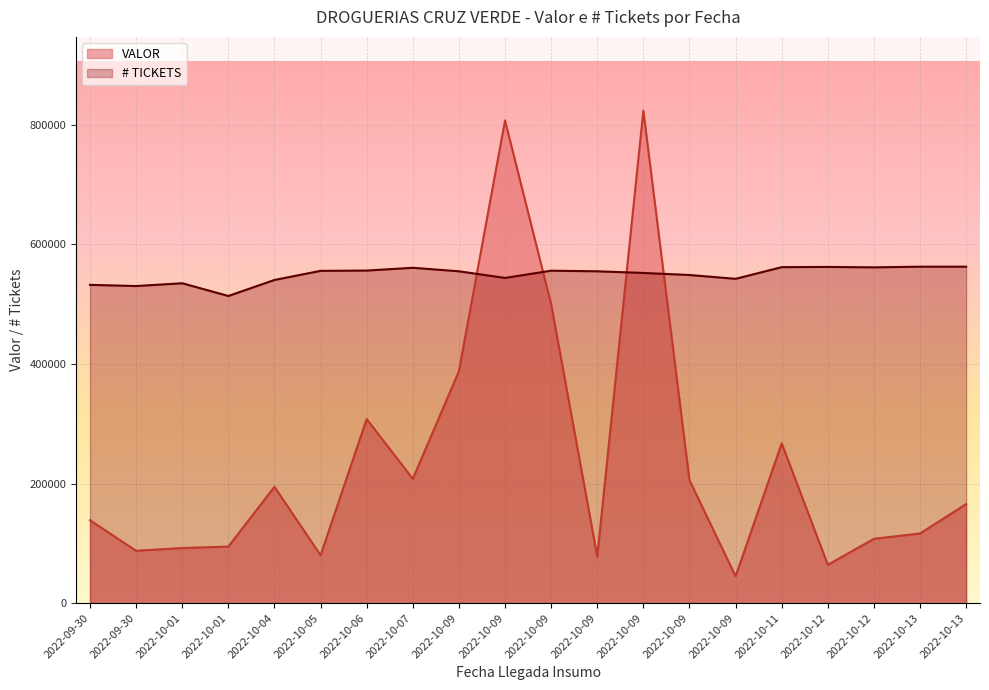

Reading left to right, what are all the values shown in this chart?

VALOR: 2022-09-30=138702	2022-09-30=87647	2022-10-01=92248	2022-10-01=94659	2022-10-04=194629	2022-10-05=80178	2022-10-06=308000	2022-10-07=207991	2022-10-09=387963	2022-10-09=807382	2022-10-09=500178	2022-10-09=78102	2022-10-09=823704	2022-10-09=205800	2022-10-09=44909	2022-10-11=267339	2022-10-12=64176	2022-10-12=107665	2022-10-13=116592	2022-10-13=165773
# TICKETS: 2022-09-30=532486	2022-09-30=530477	2022-10-01=535147	2022-10-01=513875	2022-10-04=540646	2022-10-05=555880	2022-10-06=556376	2022-10-07=561025	2022-10-09=555162	2022-10-09=544076	2022-10-09=556148	2022-10-09=555153	2022-10-09=552381	2022-10-09=548961	2022-10-09=542562	2022-10-11=562076	2022-10-12=562457	2022-10-12=561762	2022-10-13=562854	2022-10-13=562862